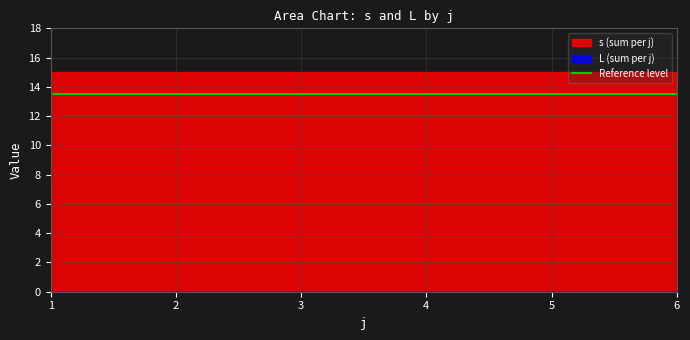

True or false: s and L cross at least once.

False